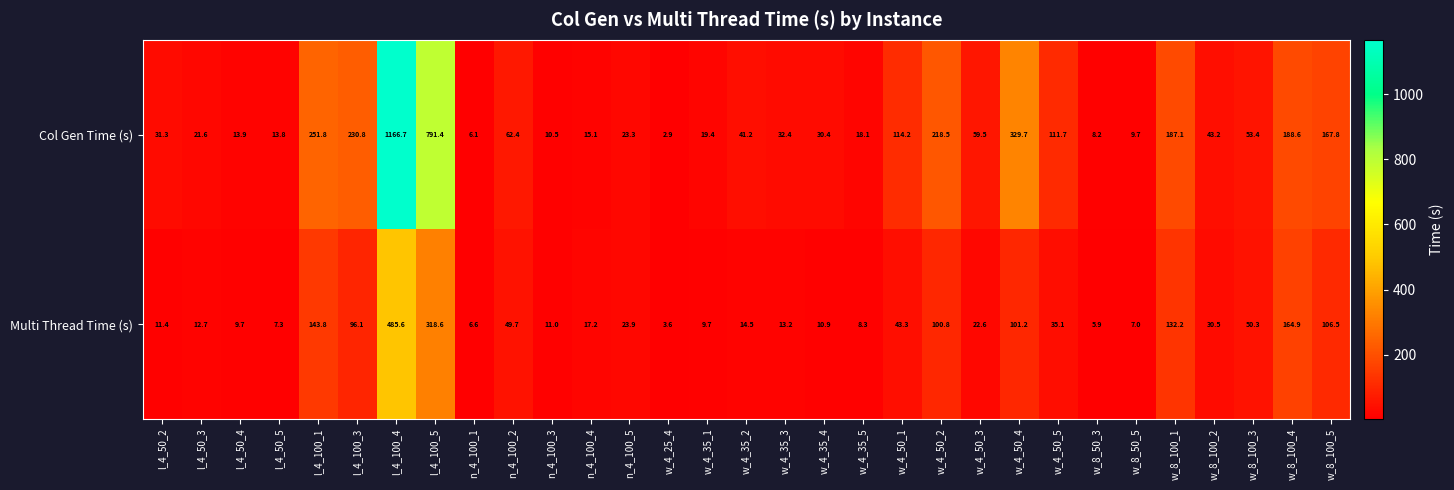

The Col Gen Time (s) series shows 30.8 at l_4_50_3. True or false?

False